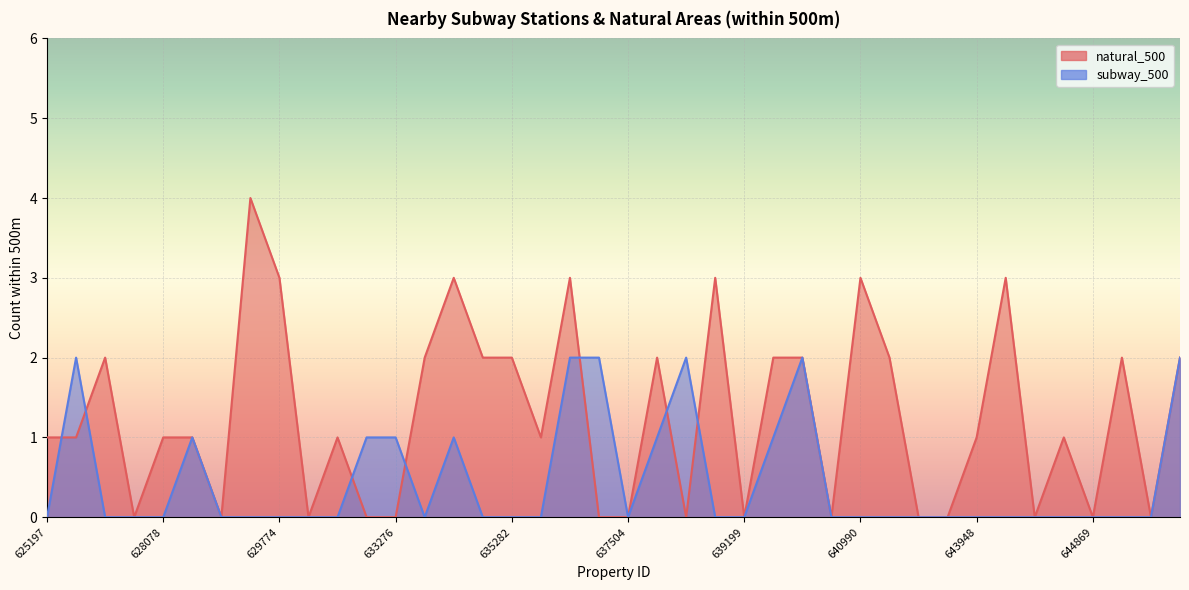

How many interior local valleys does the subway_500 series have?

2